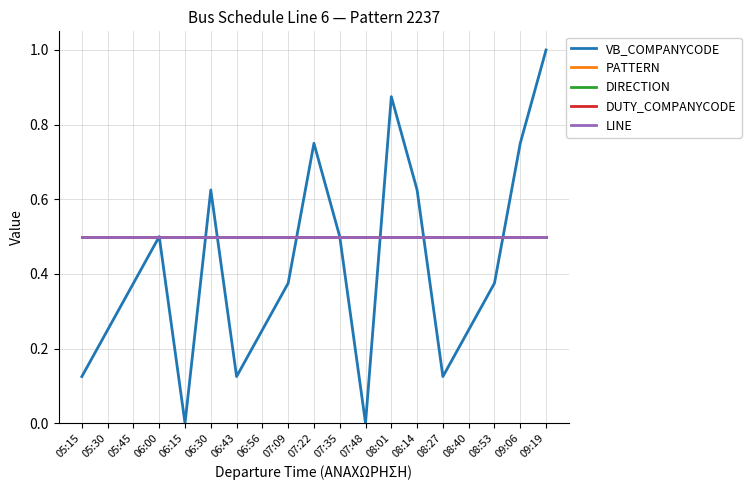

The DIRECTION series shows 0.5 at 06:30. True or false?

True